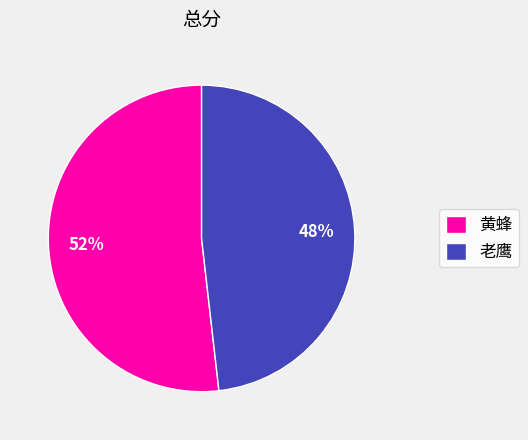

Count the number of slices in the pie.

2